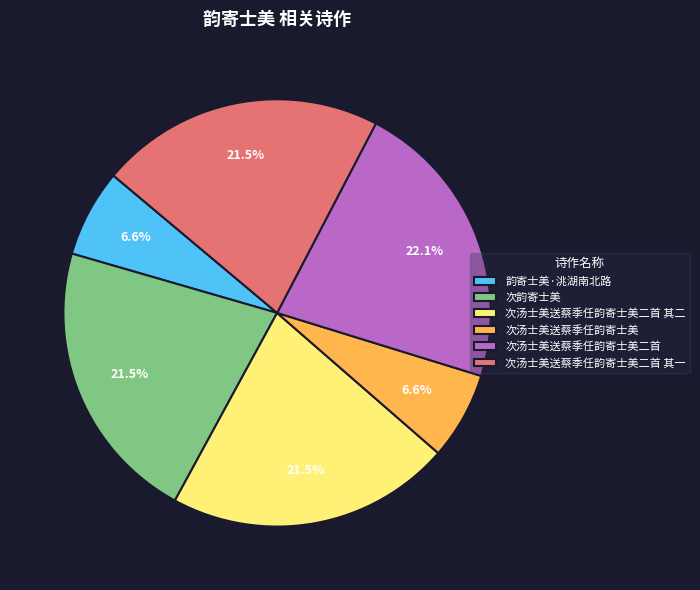

Is 次汤士美送蔡季任韵寄士美二首 其二 the majority of the pie?

No